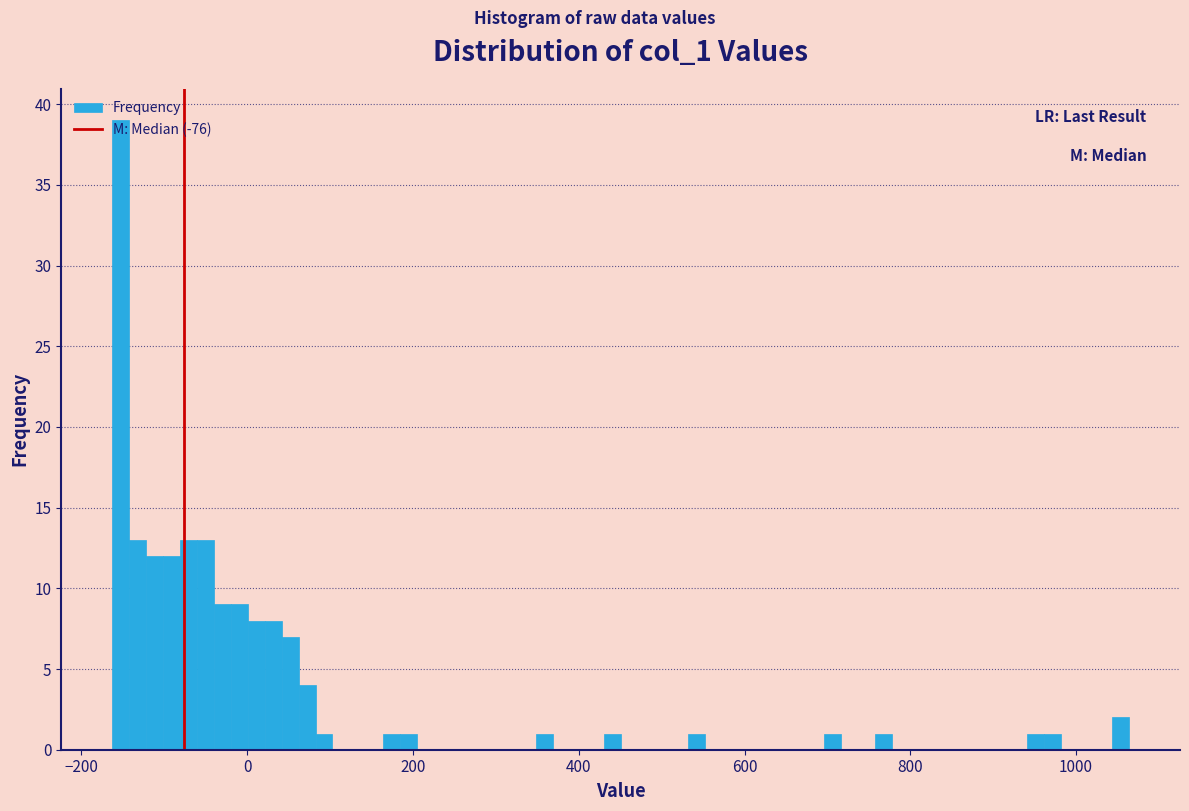

Around what value on the x-axis is the tallest bar? Give the approximate position of its centre, as read against the axis.

-160